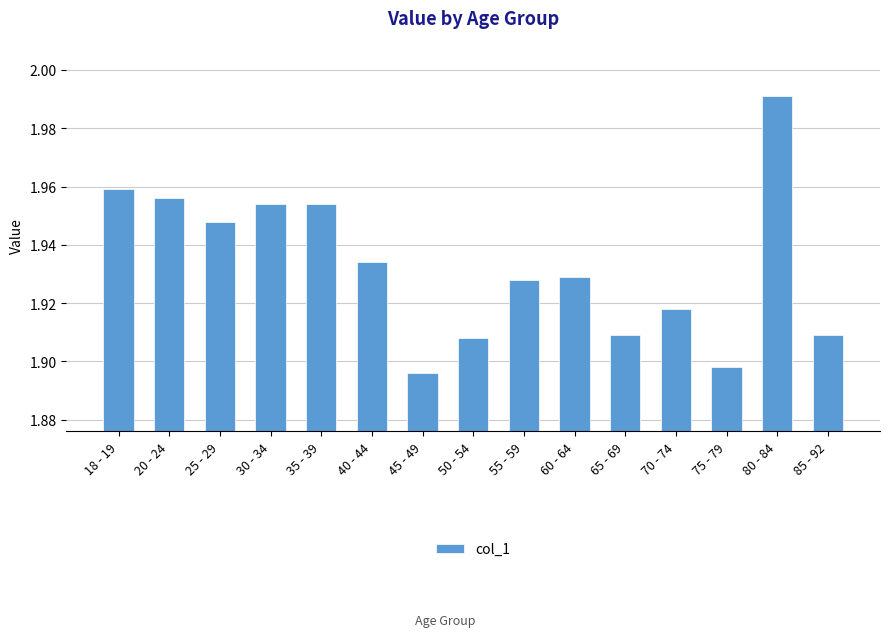

What is the ratio of the value at 25 - 29 to the value at 18 - 19?

1.0